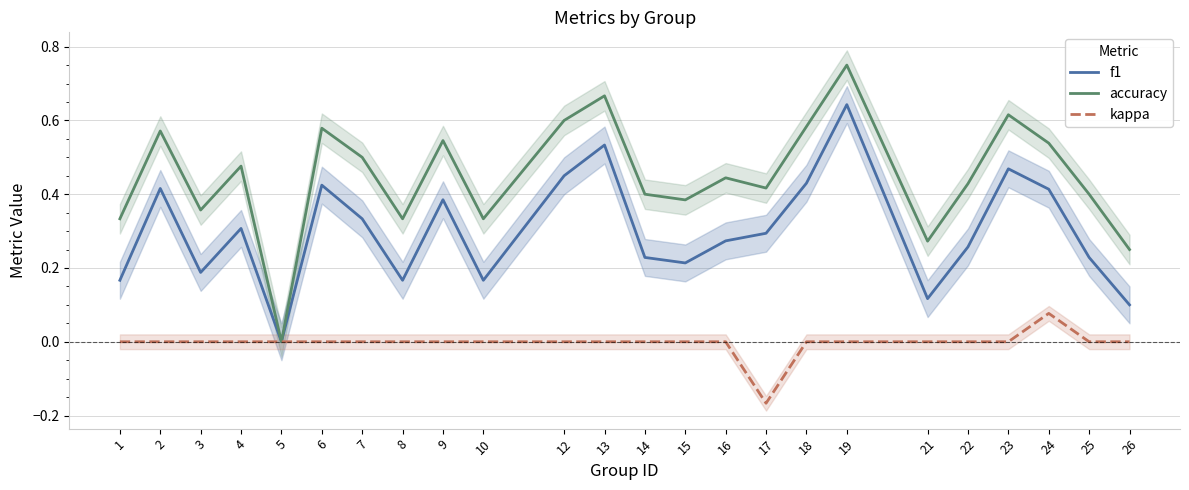

Reading left to right, list all the values displayed in this chart.

f1: 0.2	0.4	0.2	0.3	0.0	0.4	0.3	0.2	0.4	0.2	0.5	0.5	0.2	0.2	0.3	0.3	0.4	0.6	0.1	0.3	0.5	0.4	0.2	0.1
accuracy: 0.3	0.6	0.4	0.5	0.0	0.6	0.5	0.3	0.5	0.3	0.6	0.7	0.4	0.4	0.4	0.4	0.6	0.8	0.3	0.4	0.6	0.5	0.4	0.2
kappa: 0.0	0.0	0.0	0.0	0.0	0.0	0.0	0.0	0.0	0.0	0.0	0.0	0.0	0.0	0.0	-0.2	0.0	0.0	0.0	0.0	0.0	0.1	0.0	0.0